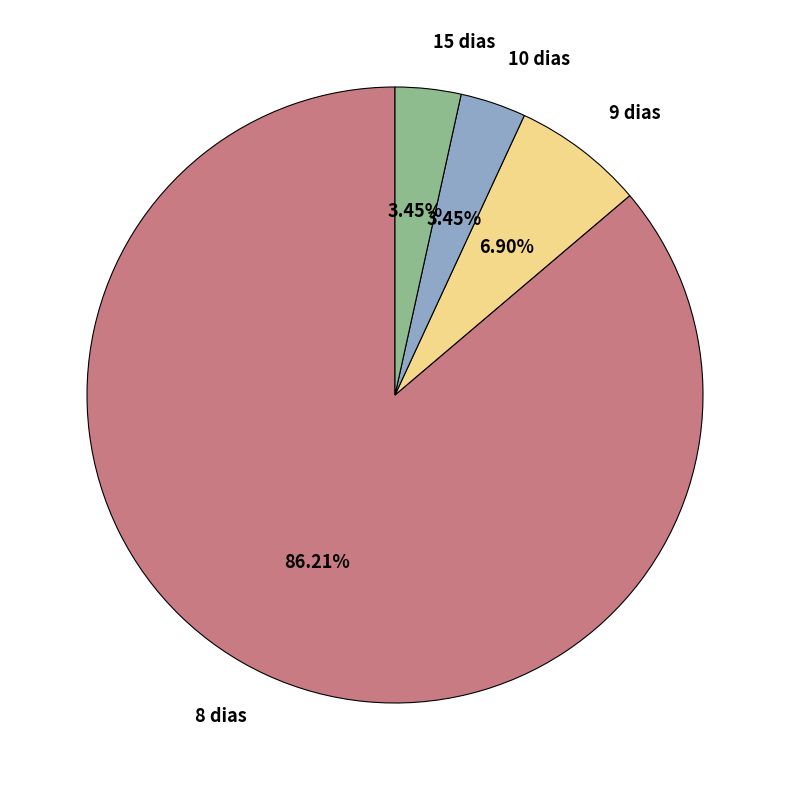

Between 8 dias and 10 dias, which is larger?

8 dias